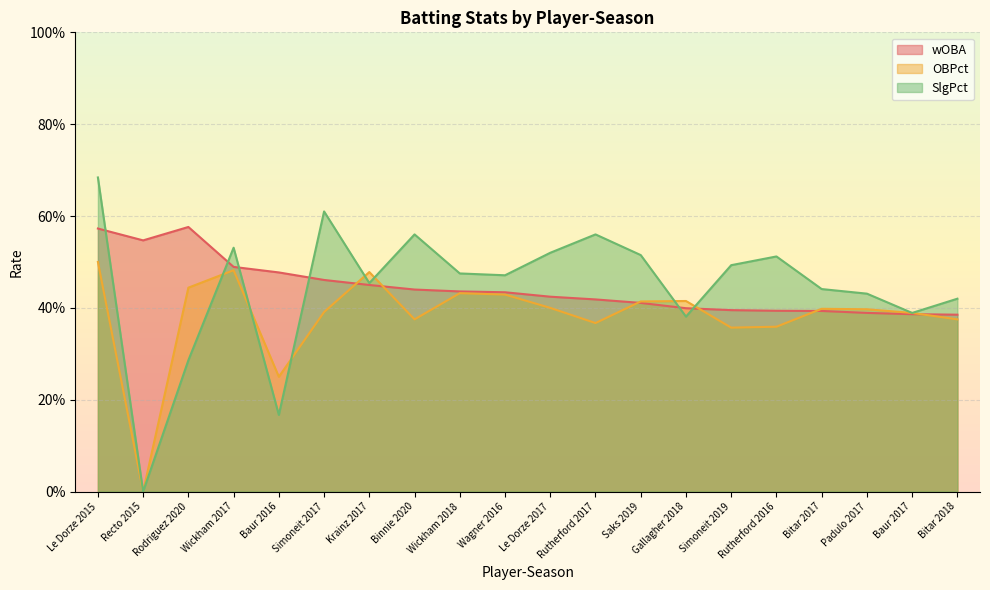

The wOBA series shows 0.3 at Krainz 2017. True or false?

False